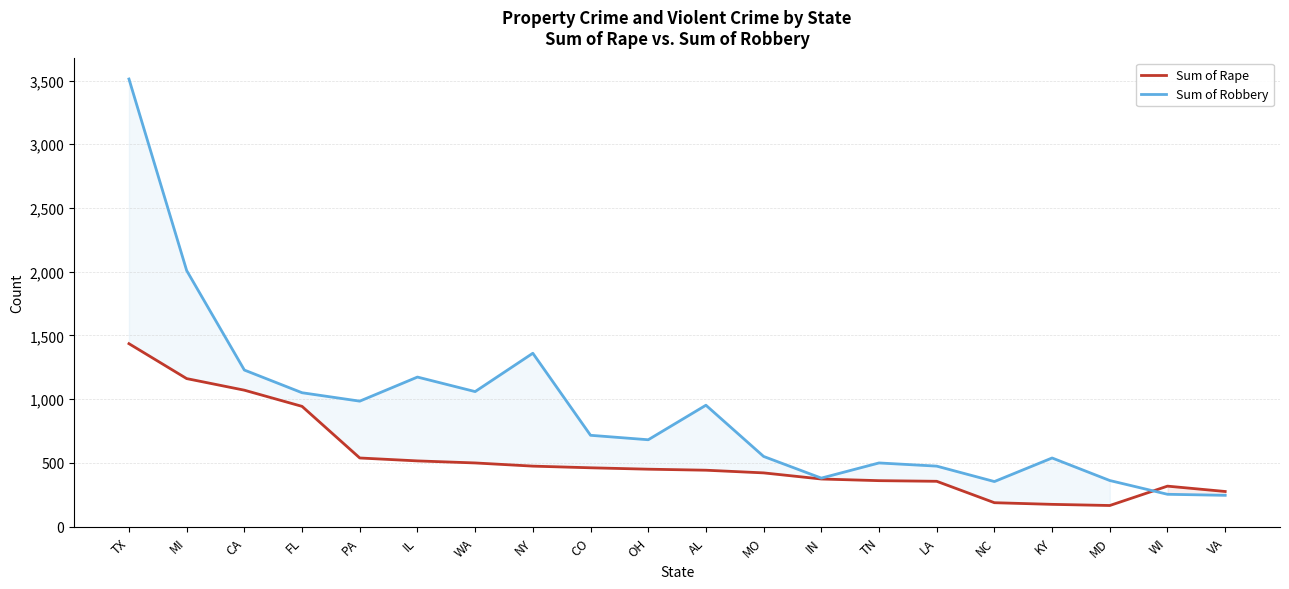

What is the label of the 8th point from the left?

NY